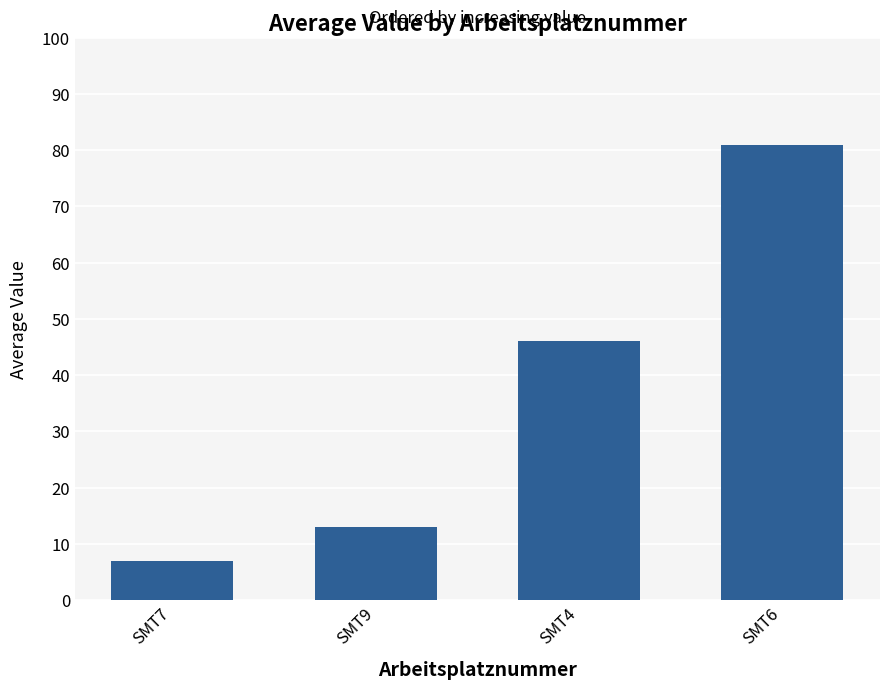

What is the smallest value displayed?

7